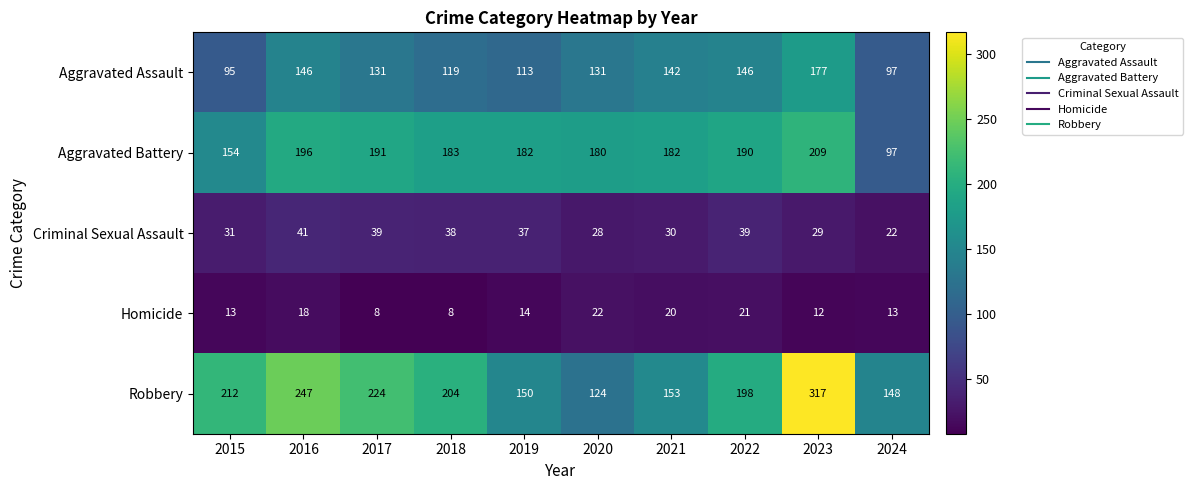

Where does the Homicide series first go above 14?

2016